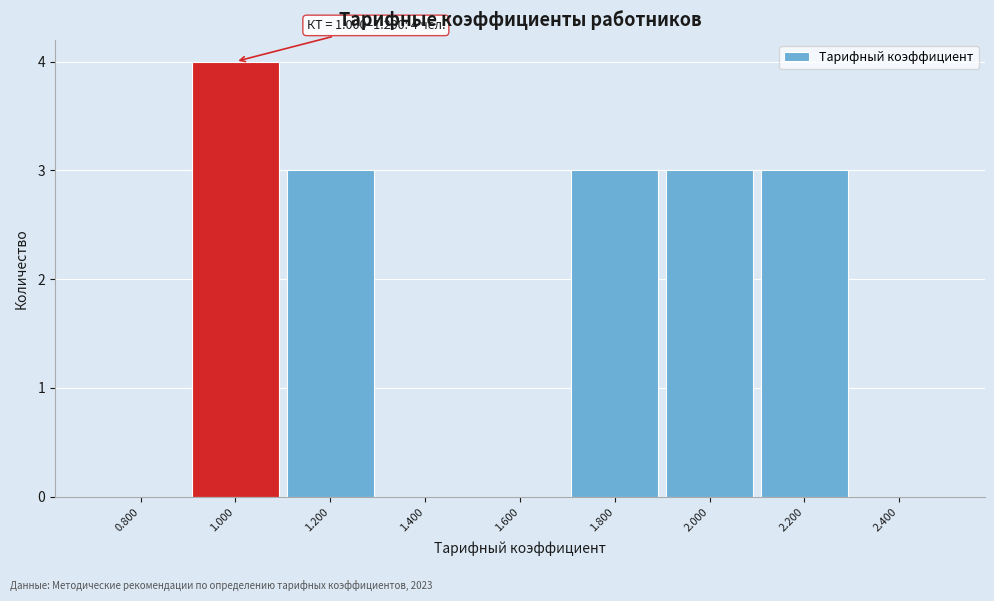

Reading left to right, what are all the values shown in this chart?

0.800=0	1.000=4	1.200=3	1.400=0	1.600=0	1.800=3	2.000=3	2.200=3	2.400=0